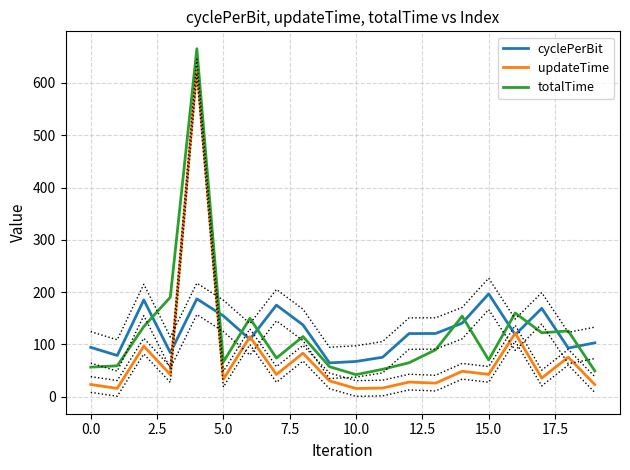

Read the totalTime value at 14.

154.1